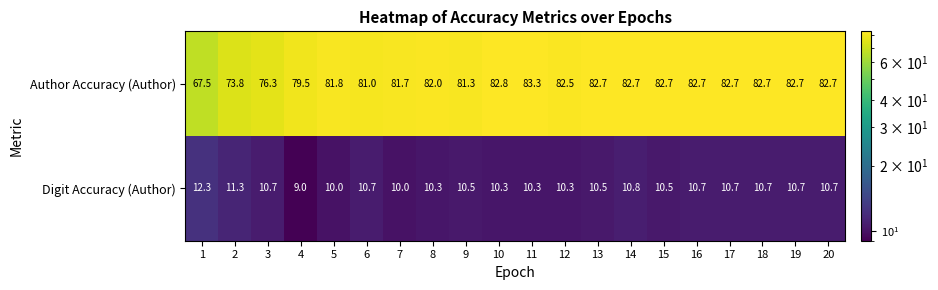

List the series in order of their peak value, highest first.

Author Accuracy (Author), Digit Accuracy (Author)